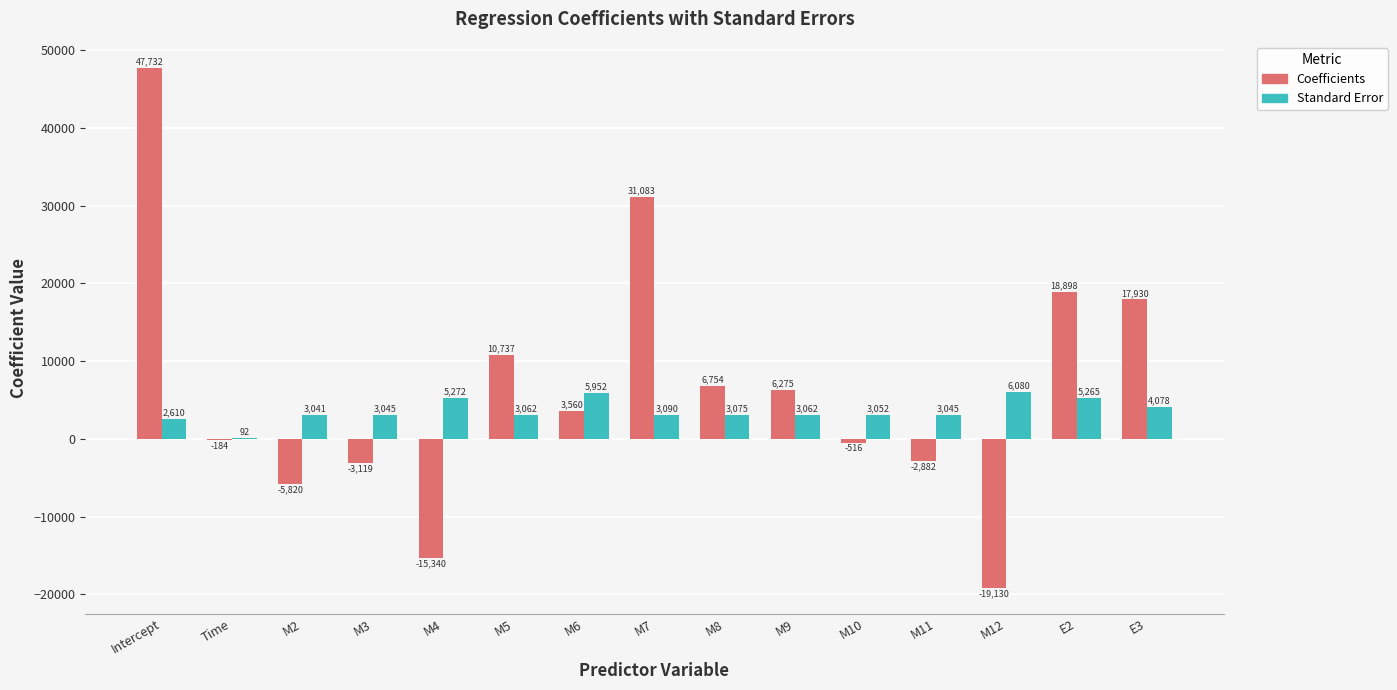

What is the sum of all Coefficients values?

95976.9